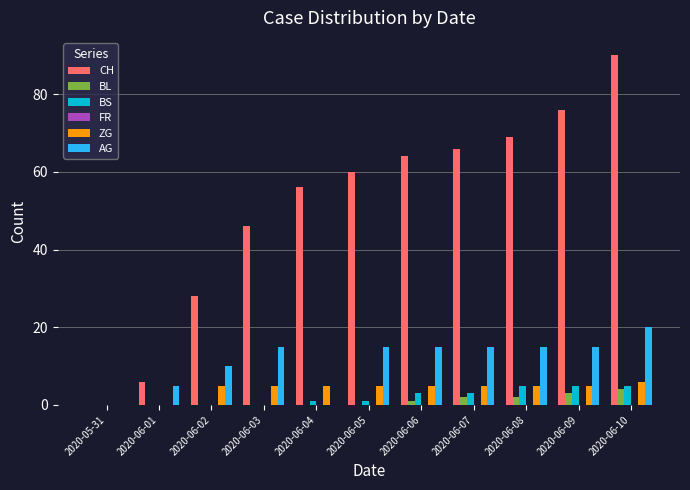

True or false: CH has a value of 0 at 2020-05-31.

True